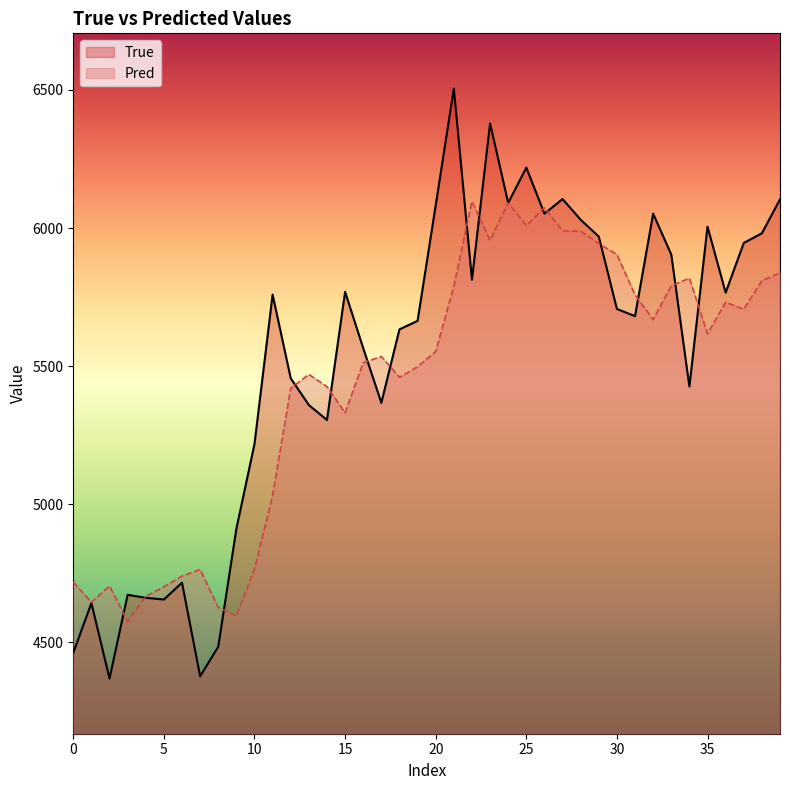

What are all the series names shown in the legend?

True, Pred